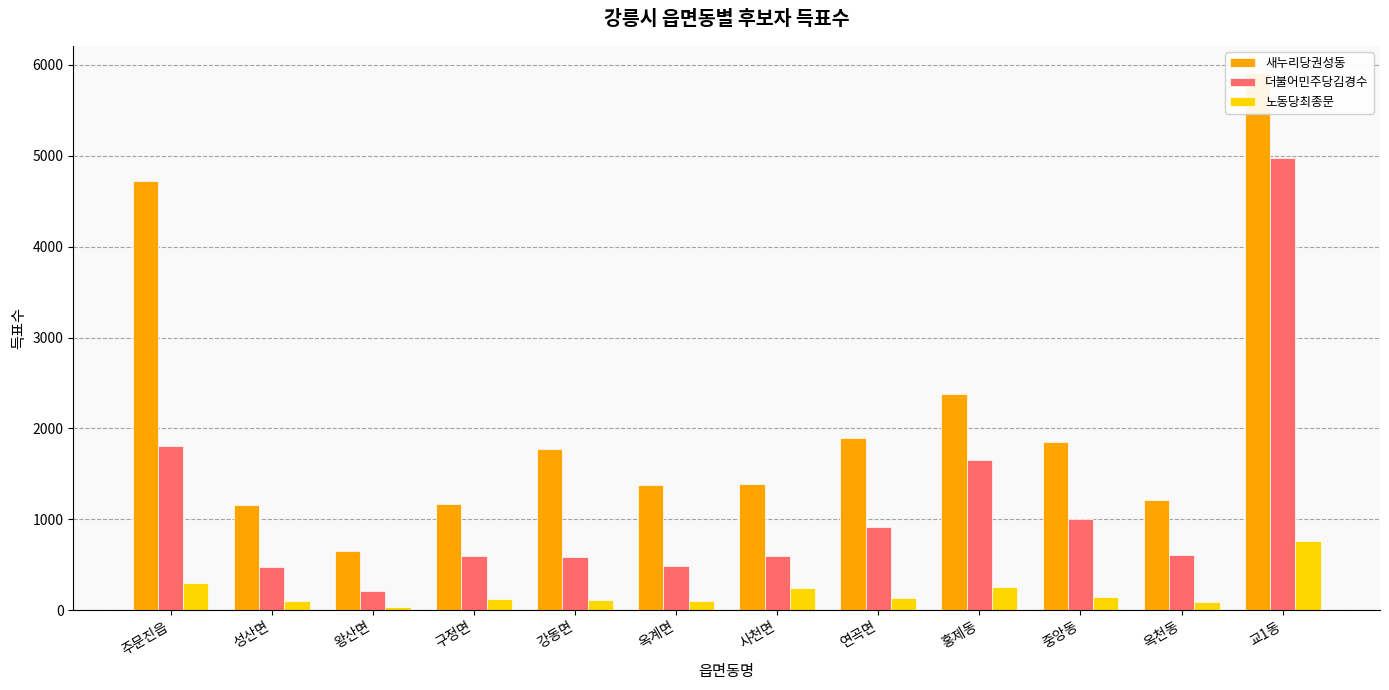

Reading left to right, list all the values displayed in this chart.

새누리당권성동: 주문진읍=4723	성산면=1157	왕산면=654	구정면=1169	강동면=1773	옥계면=1372	사천면=1388	연곡면=1898	홍제동=2381	중앙동=1846	옥천동=1209	교1동=5915
더불어민주당김경수: 주문진읍=1806	성산면=479	왕산면=214	구정면=598	강동면=589	옥계면=489	사천면=598	연곡면=919	홍제동=1654	중앙동=1001	옥천동=608	교1동=4978
노동당최종문: 주문진읍=298	성산면=102	왕산면=34	구정면=122	강동면=107	옥계면=95	사천면=247	연곡면=138	홍제동=250	중앙동=141	옥천동=93	교1동=765